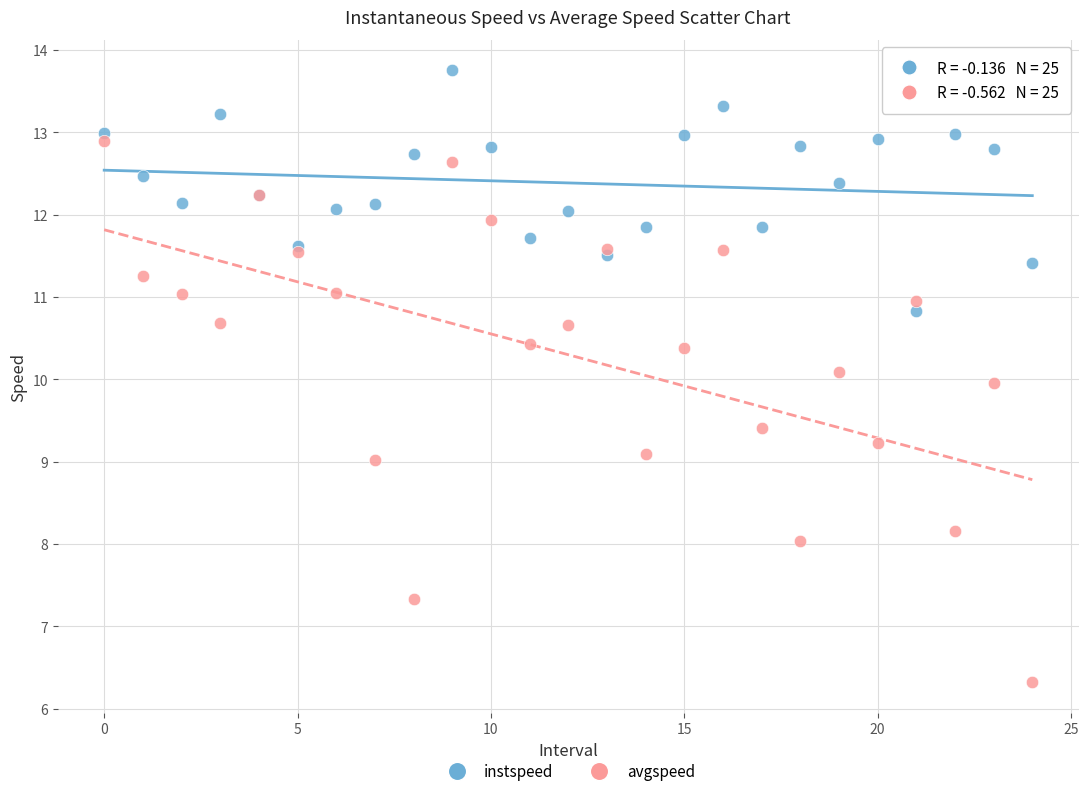

Which series contains the lowest Y value?

avgspeed